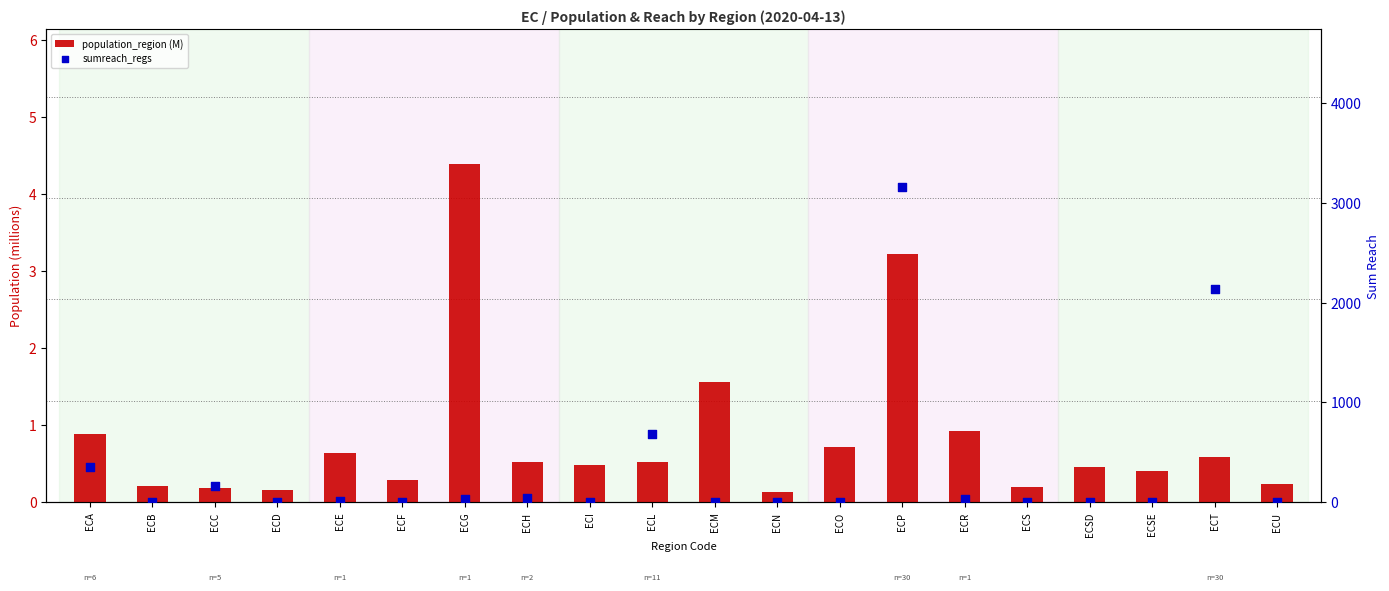

Which series has the widest spread of Y values?

sumreach_regs